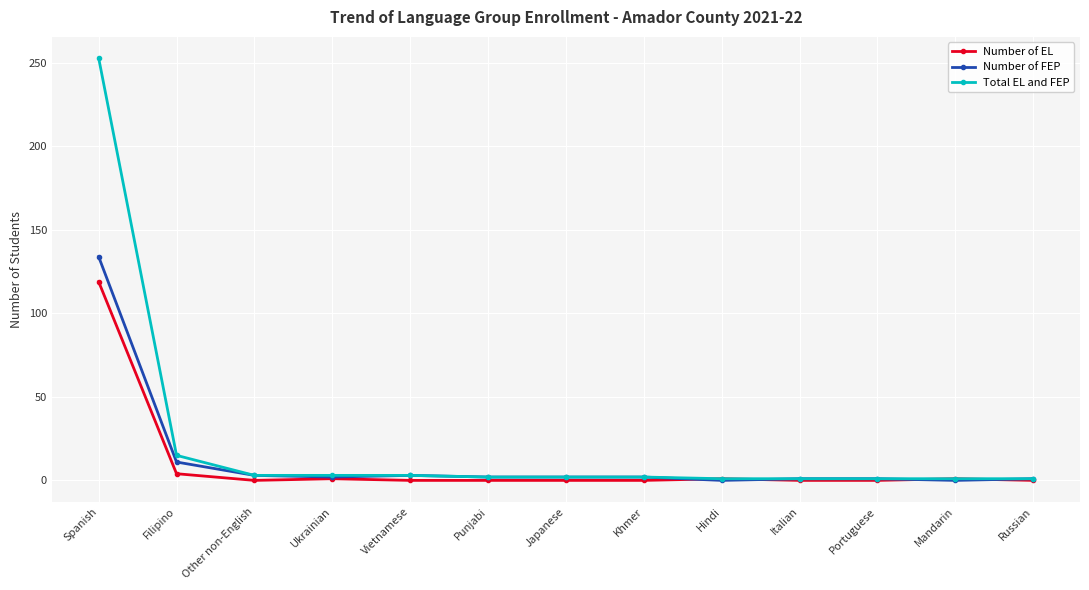

Which category has the highest value in the Number of EL series?

Spanish